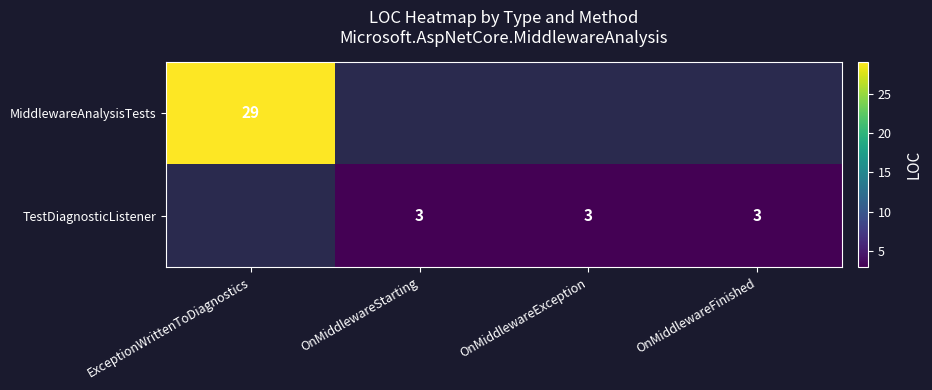

How many data points does each series have?

4